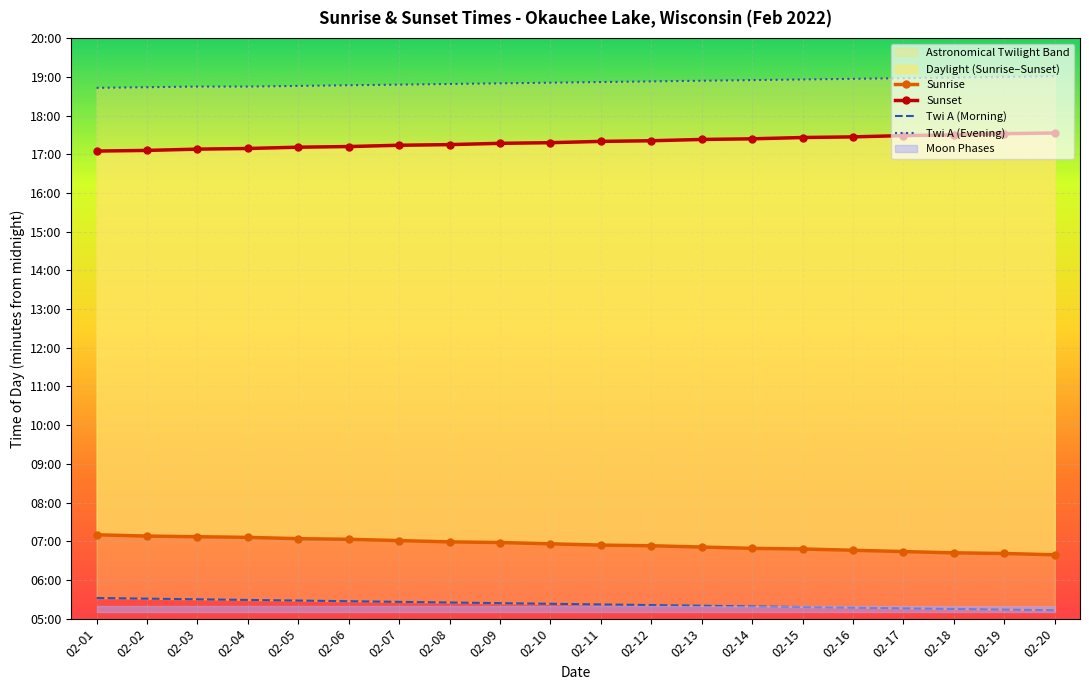

Where is Twi A (Evening) nearest to the value 1132?

02-11